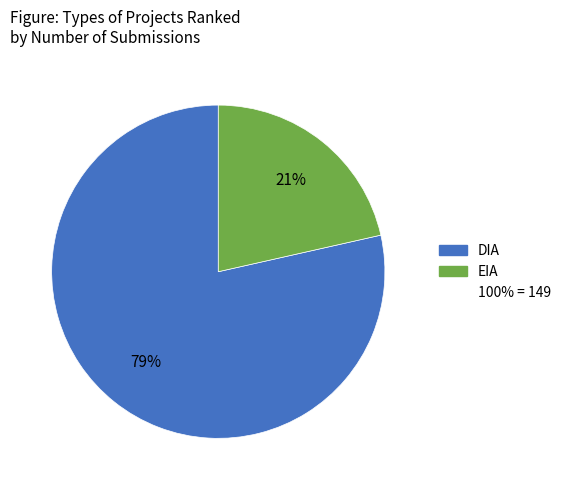

To the nearest percent, what is the average slice percentage?

50%